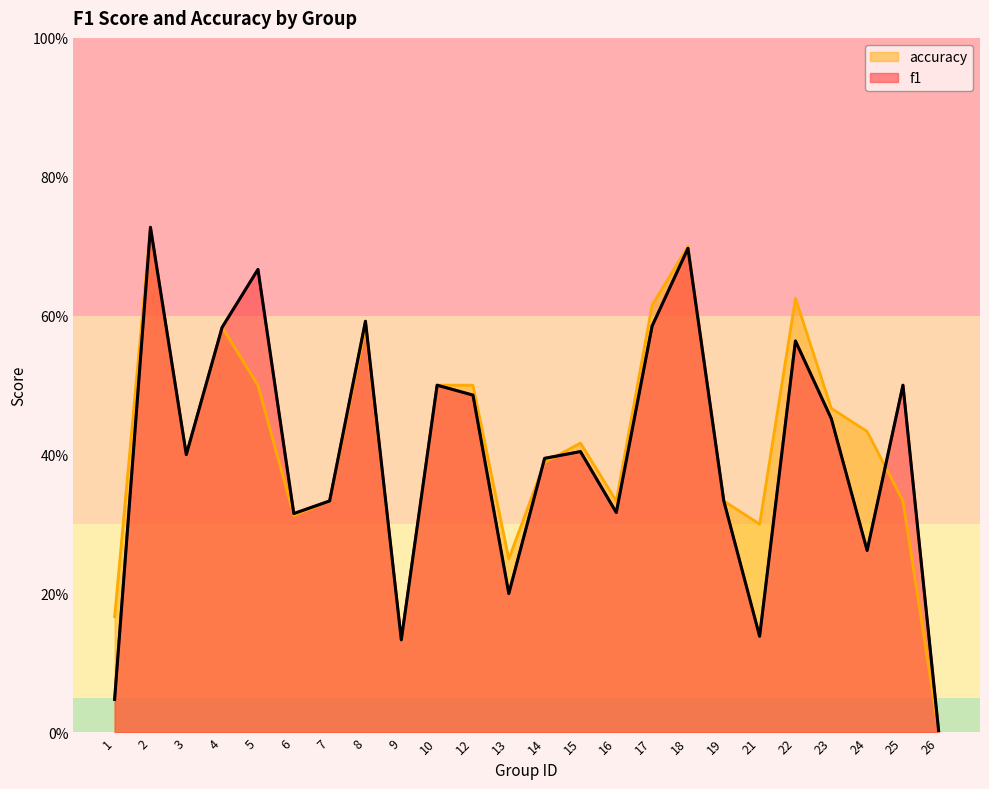

At which label is f1 closest to 0?

26